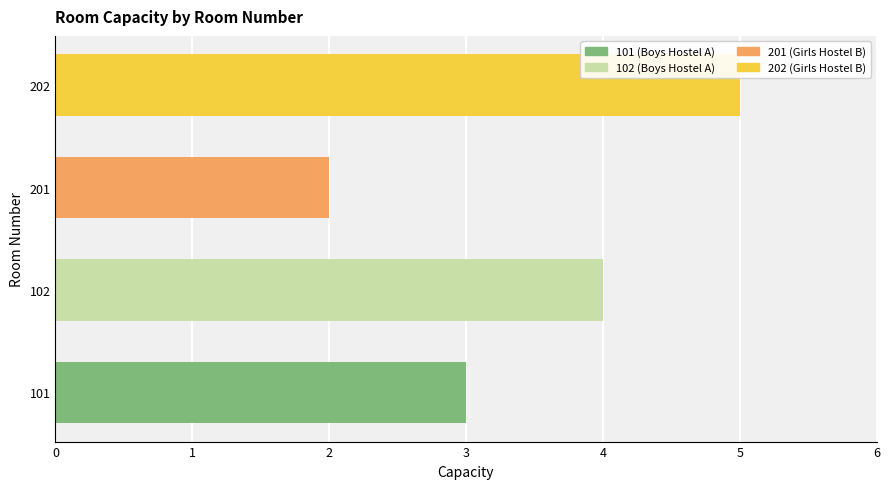

At which category does the chart reach its peak across all series?

202